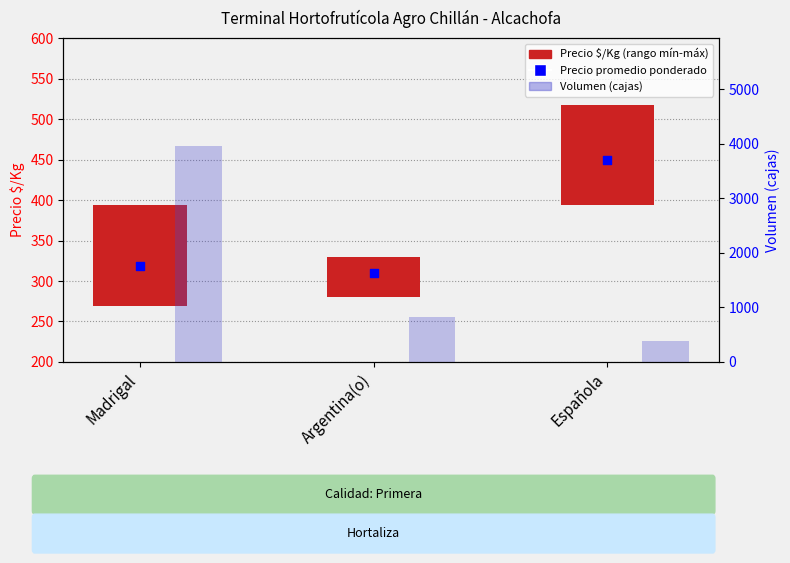

What is the change in value from Madrigal to Española?

-3580